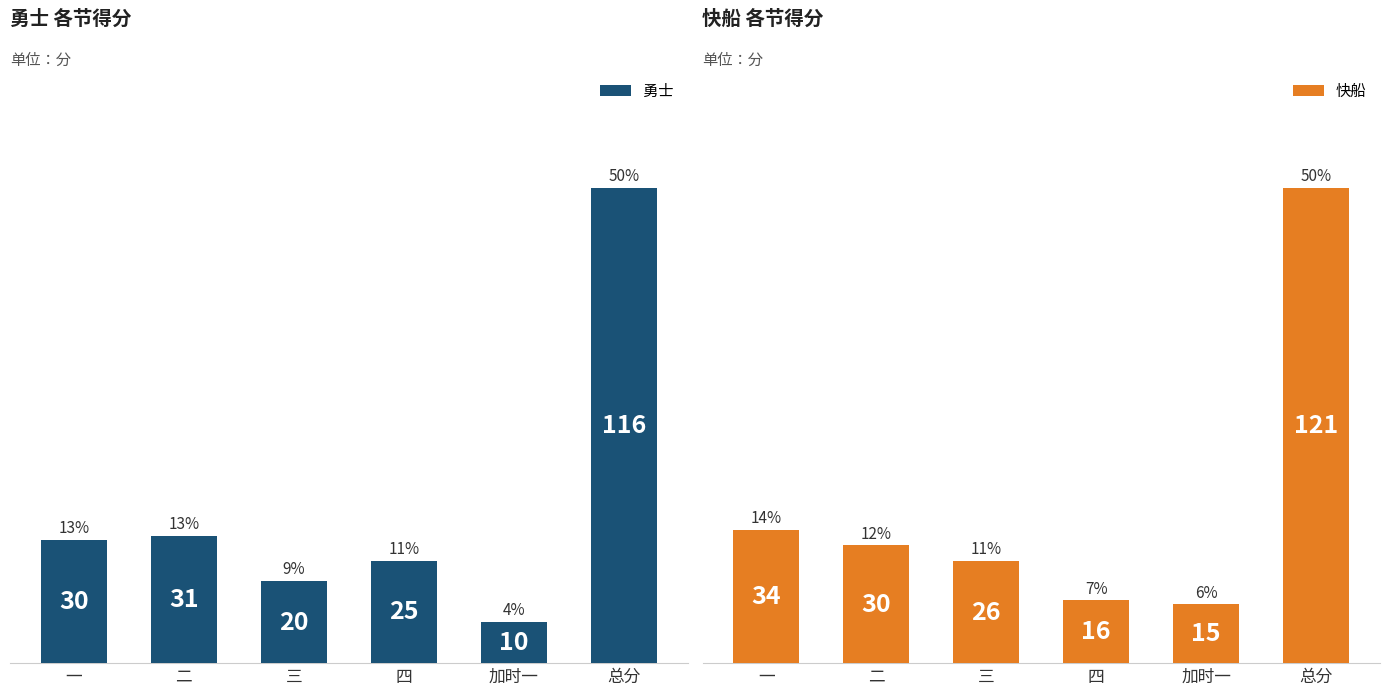

Reading right to left, extract all data points from this chart.

勇士: 总分=116	加时一=10	四=25	三=20	二=31	一=30
快船: 总分=121	加时一=15	四=16	三=26	二=30	一=34